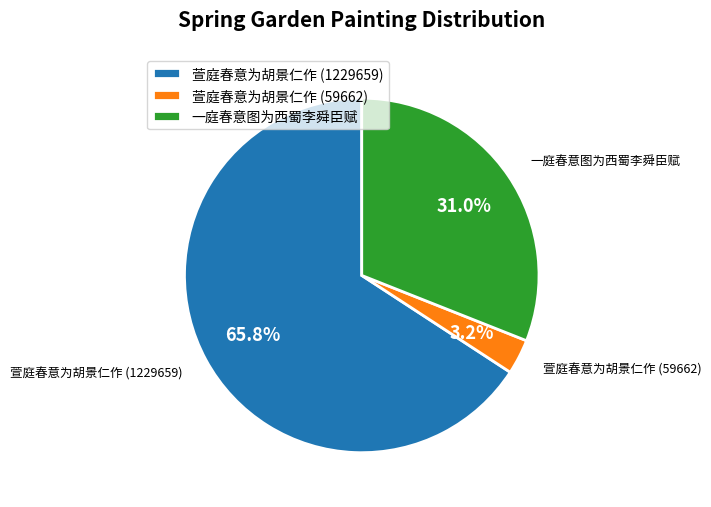

Rank the categories by value from lowest to highest.

萱庭春意为胡景仁作 (59662), 一庭春意图为西蜀李舜臣赋, 萱庭春意为胡景仁作 (1229659)